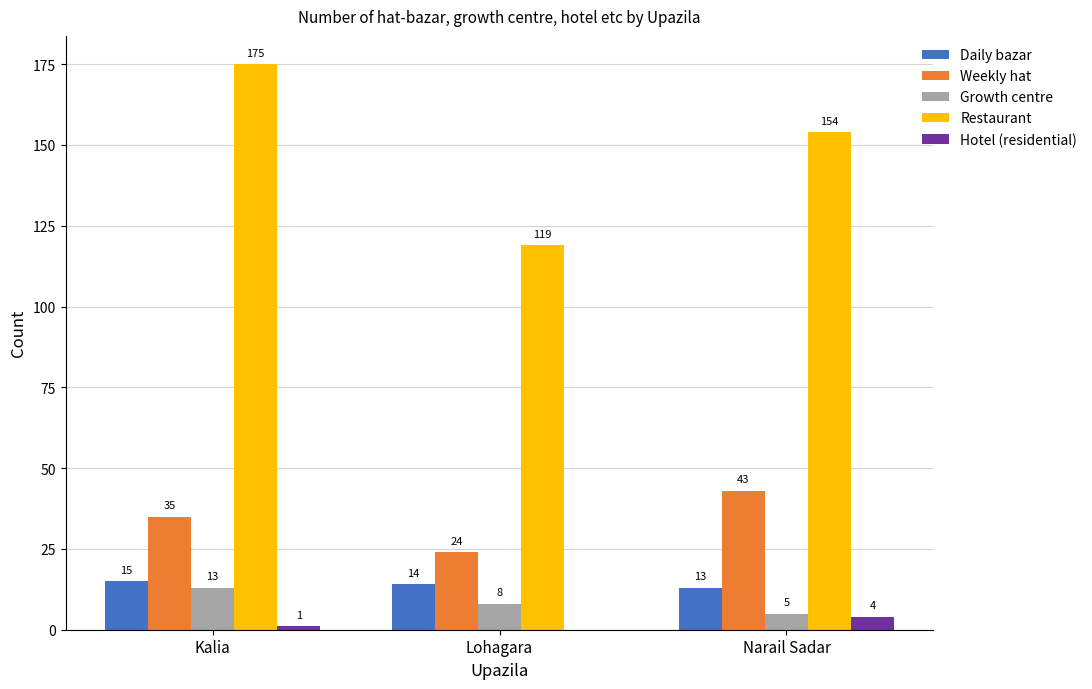

Between Lohagara and Narail Sadar, which series saw the biggest shift?

Restaurant